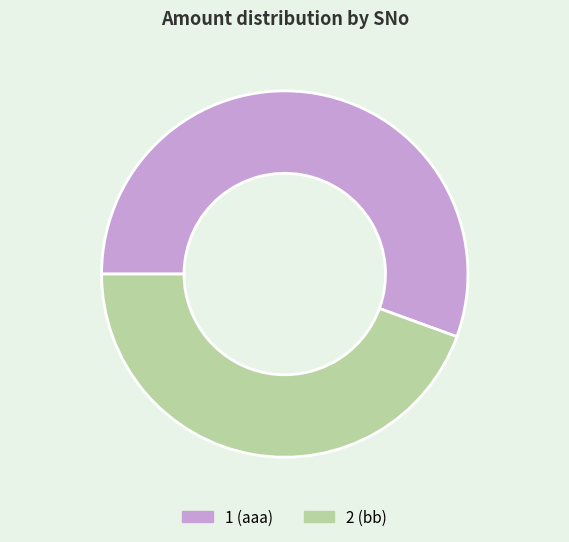

How many segments does this pie chart have?

2